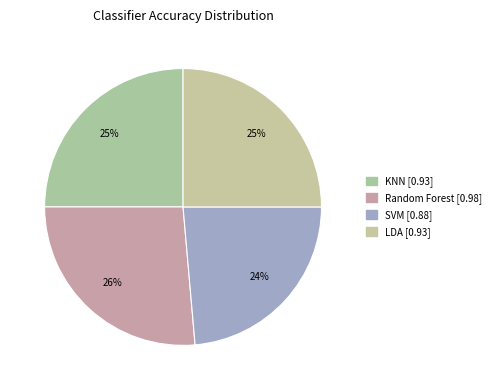

The LDA slice represents 39% of the pie. True or false?

False